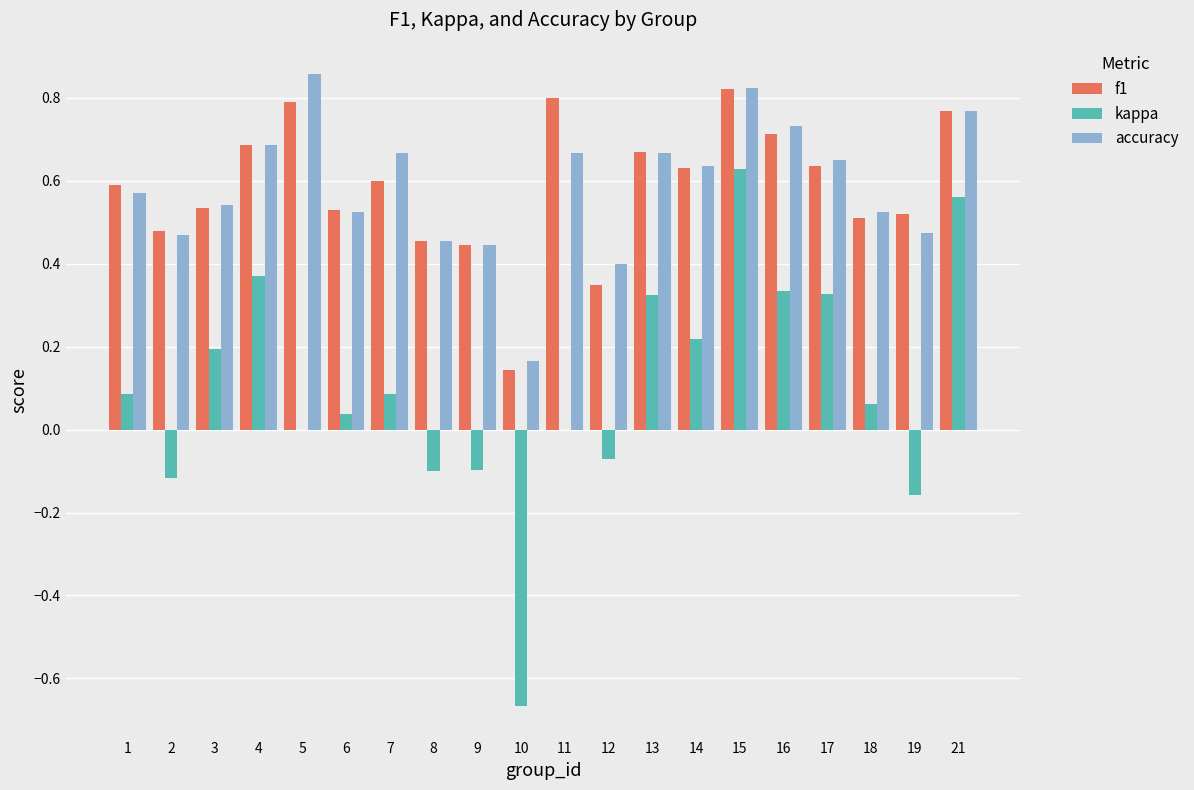

Count the number of categories in the chart.

20